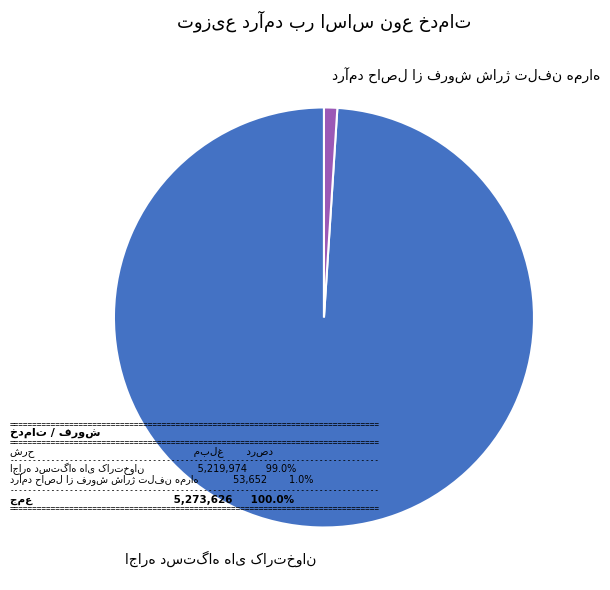

Is there any slice that represents more than half of the pie?

Yes